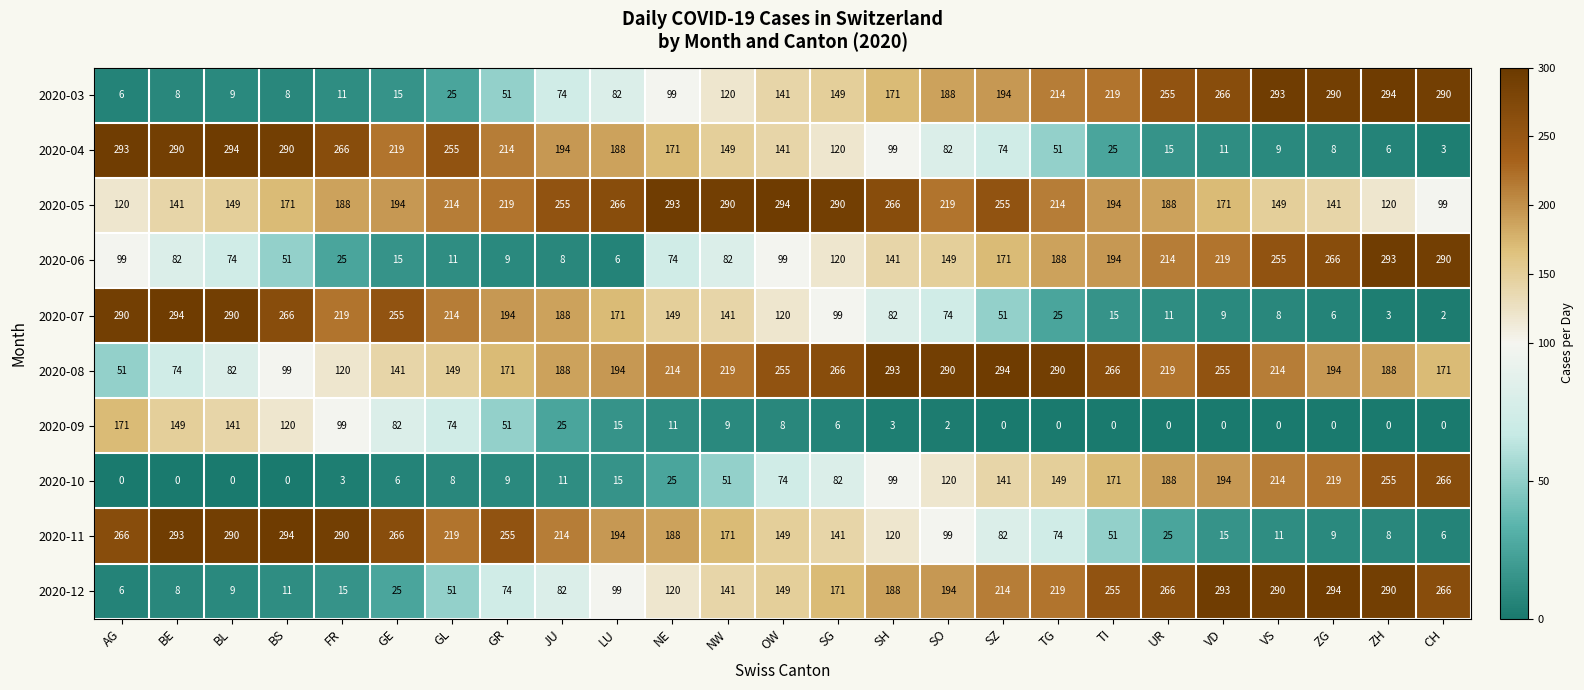

What is the average value of the 2020-09 series?

39